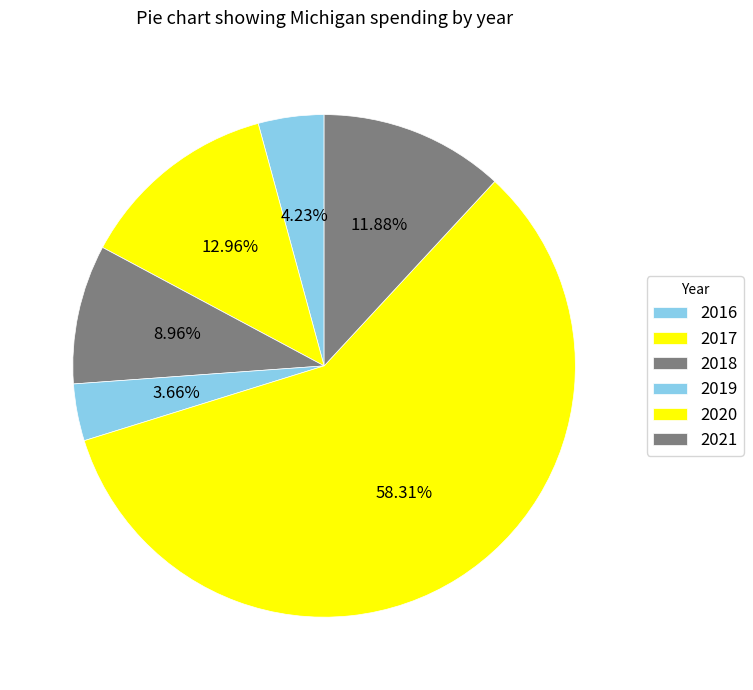

Count the number of slices in the pie.

6